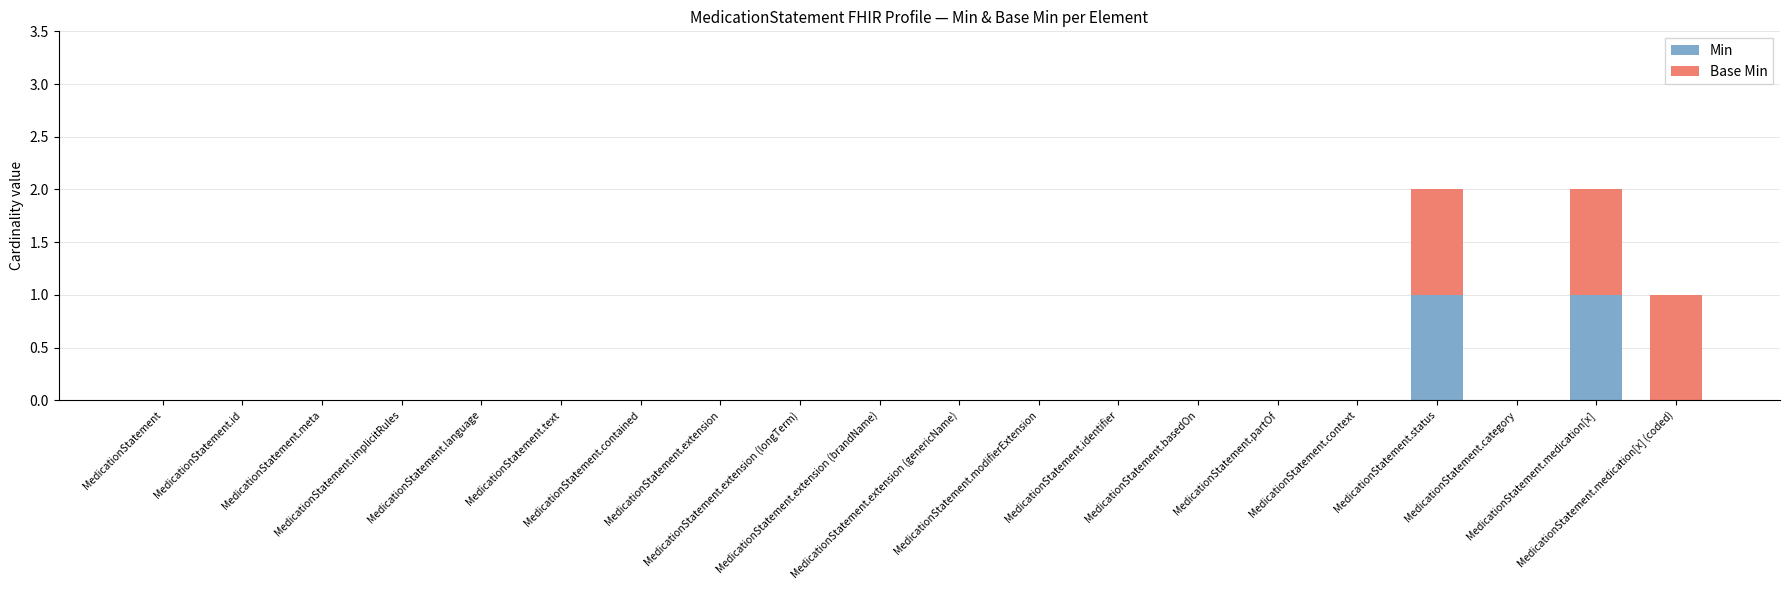

Between MedicationStatement.language and MedicationStatement.identifier, which series saw the biggest shift?

Min